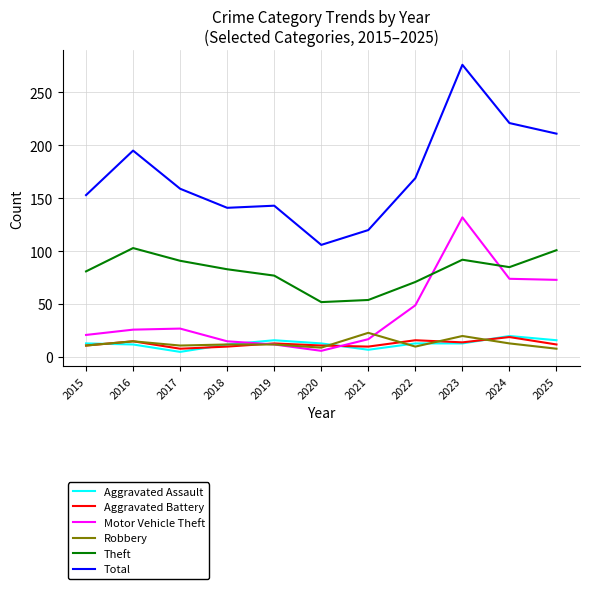

What is the average value of the Motor Vehicle Theft series?

41